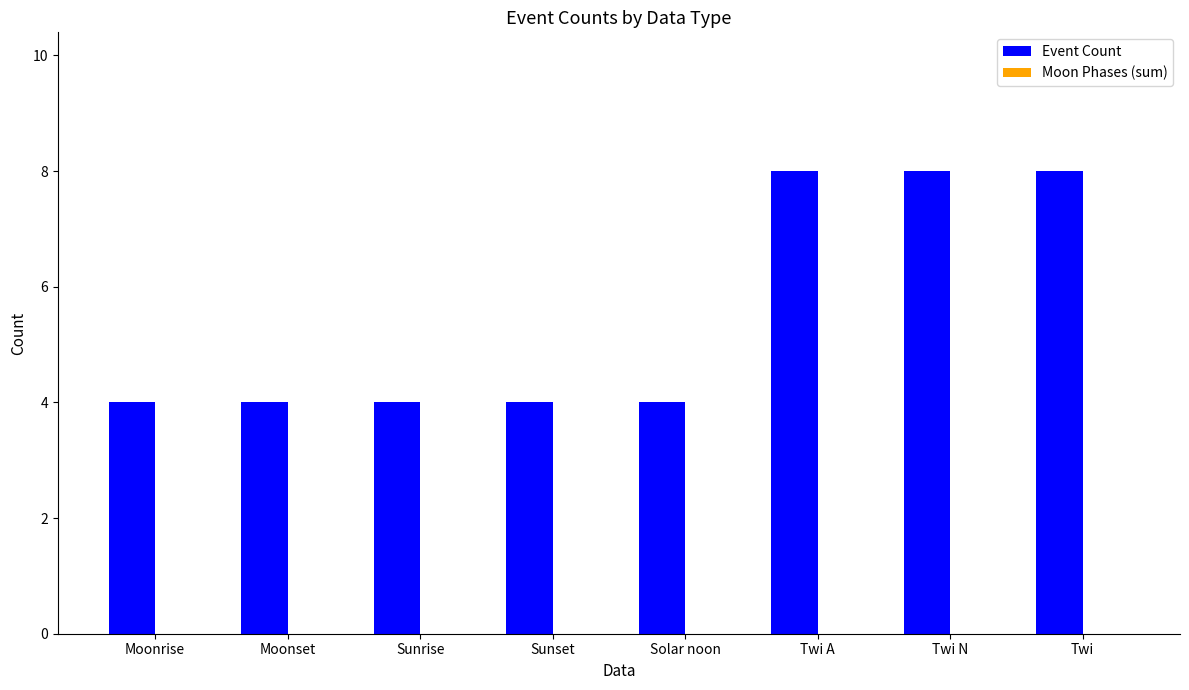

True or false: the data shows 14 at Twi N.

False